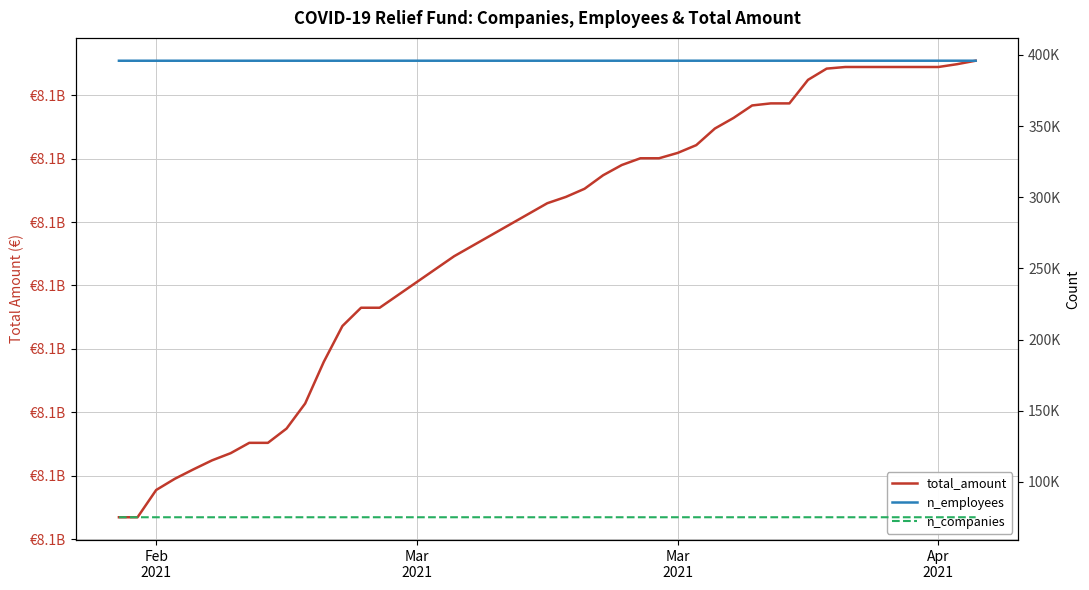

Which series has the largest total across all categories?

total_amount